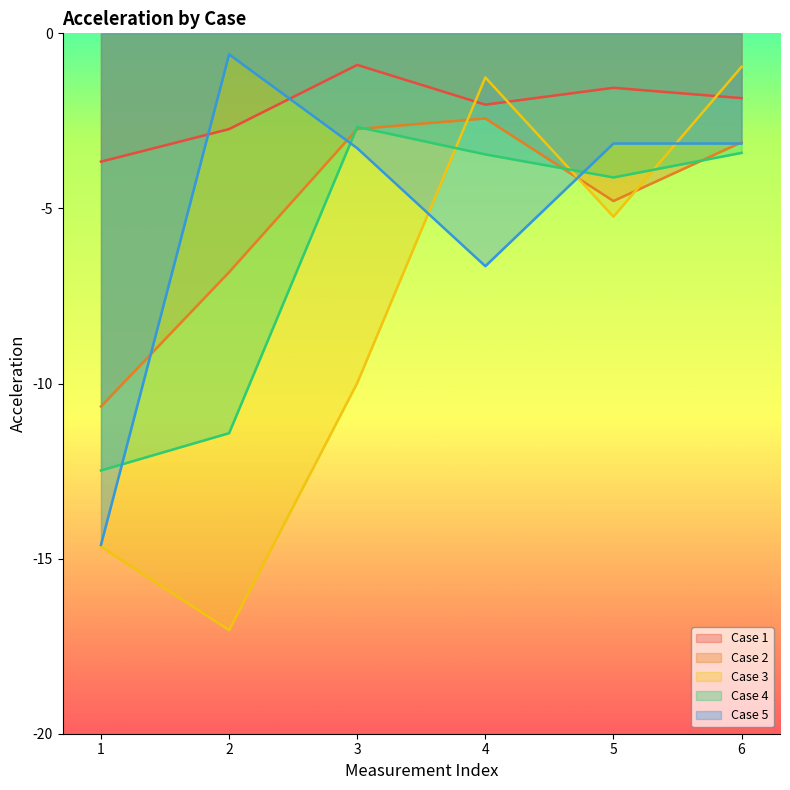

Rank the series by their maximum value, from lowest to highest.

Case 4, Case 2, Case 3, Case 1, Case 5